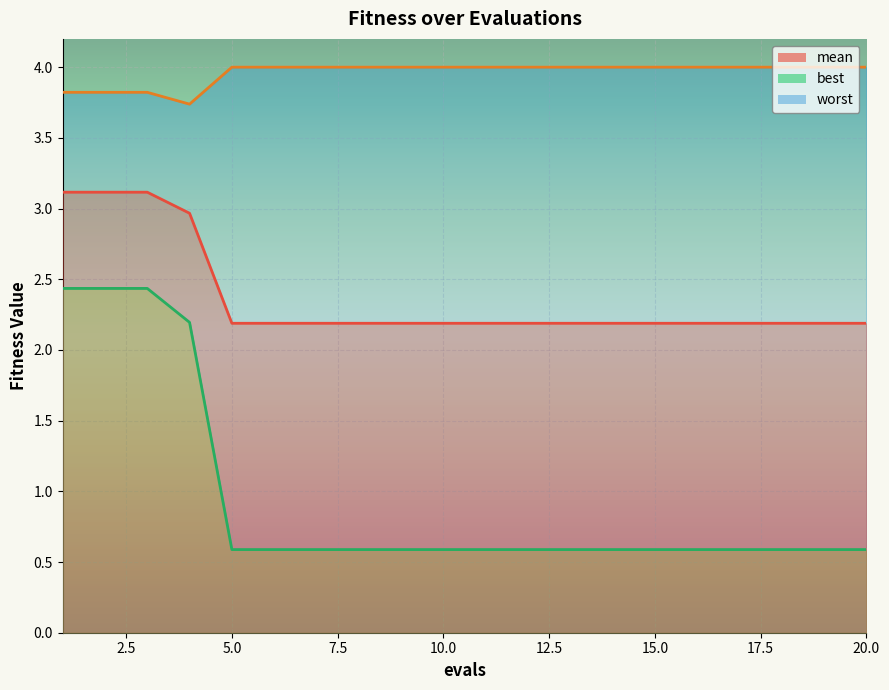

Reading left to right, what are all the values shown in this chart?

mean: 1=3.1	2=3.1	3=3.1	4=3.0	5=2.2	6=2.2	7=2.2	8=2.2	9=2.2	10=2.2	11=2.2	12=2.2	13=2.2	14=2.2	15=2.2	16=2.2	17=2.2	18=2.2	19=2.2	20=2.2
best: 1=2.4	2=2.4	3=2.4	4=2.2	5=0.6	6=0.6	7=0.6	8=0.6	9=0.6	10=0.6	11=0.6	12=0.6	13=0.6	14=0.6	15=0.6	16=0.6	17=0.6	18=0.6	19=0.6	20=0.6
worst: 1=3.8	2=3.8	3=3.8	4=3.7	5=4.0	6=4.0	7=4.0	8=4.0	9=4.0	10=4.0	11=4.0	12=4.0	13=4.0	14=4.0	15=4.0	16=4.0	17=4.0	18=4.0	19=4.0	20=4.0